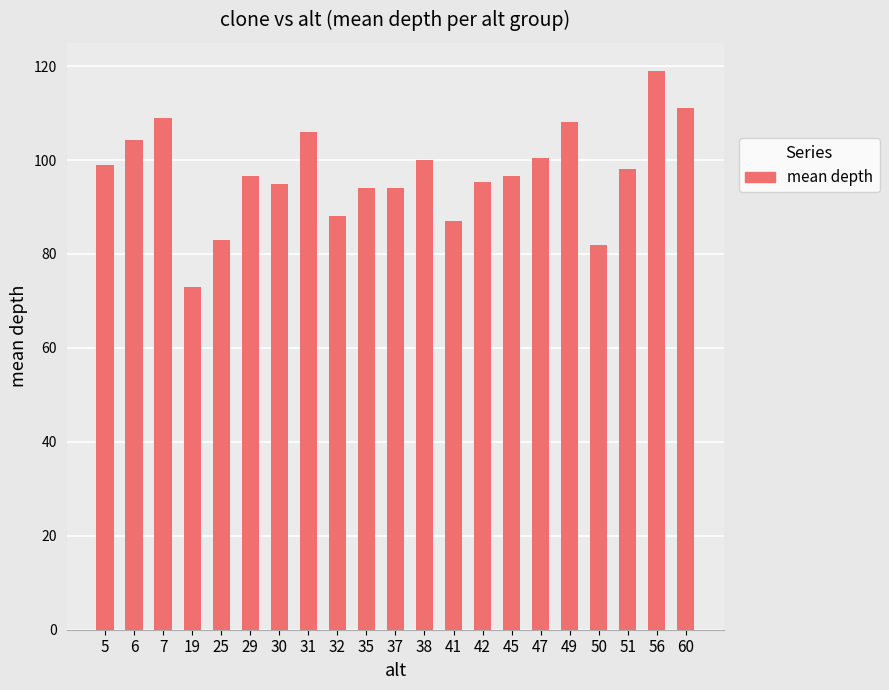

Which category has the highest value across all series?

56